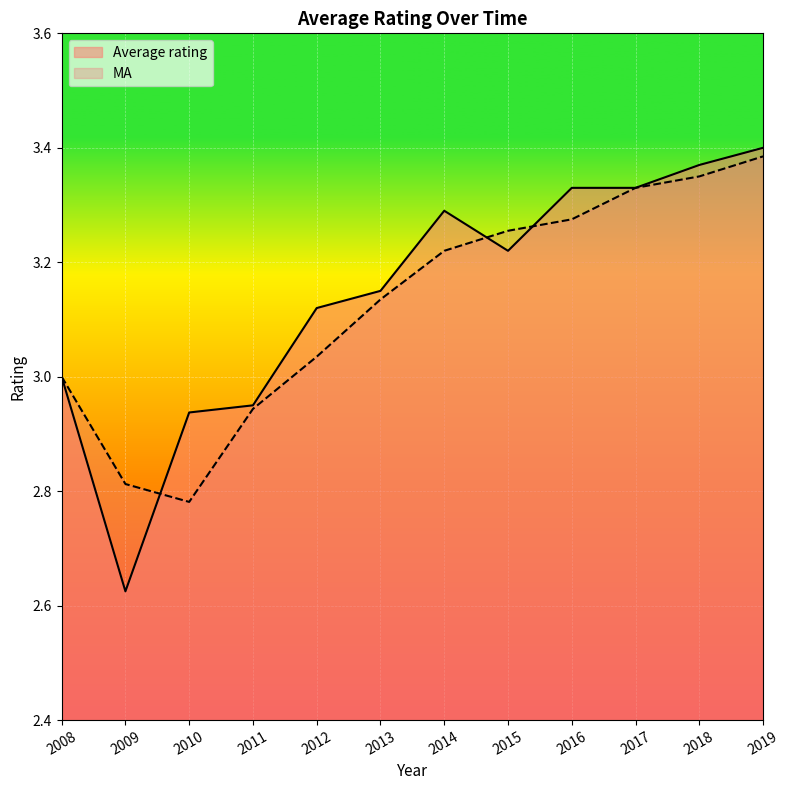

Reading left to right, extract all data points from this chart.

Average rating: 2008=3.0	2009=2.6	2010=2.9	2011=3.0	2012=3.1	2013=3.1	2014=3.3	2015=3.2	2016=3.3	2017=3.3	2018=3.4	2019=3.4
MA: 2008=3.0	2009=2.8	2010=2.8	2011=2.9	2012=3.0	2013=3.1	2014=3.2	2015=3.3	2016=3.3	2017=3.3	2018=3.4	2019=3.4